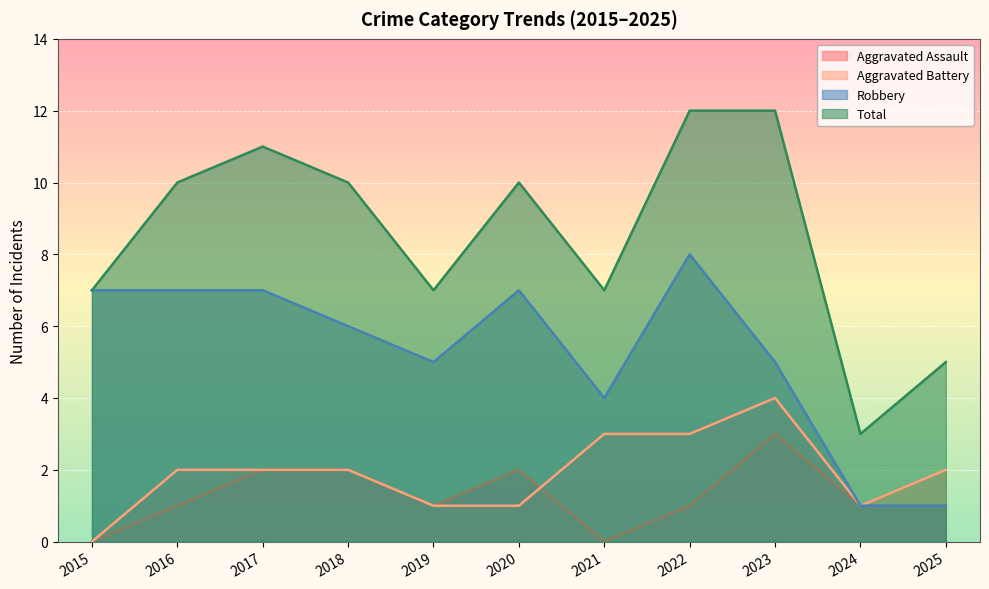

True or false: Robbery and Aggravated Assault cross at least once.

False